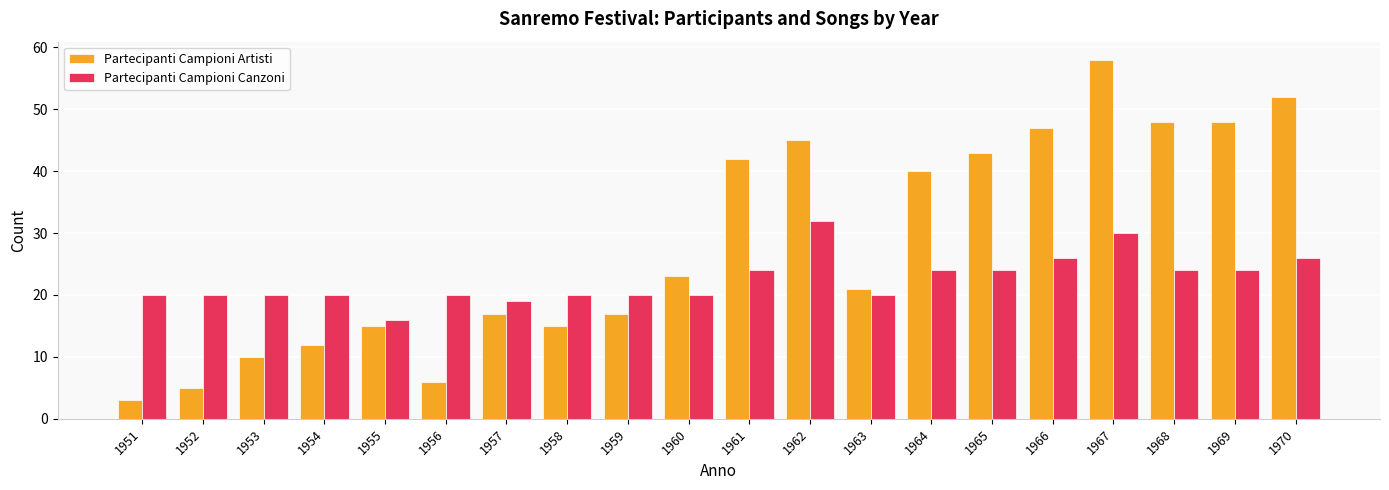

Reading left to right, what are all the values shown in this chart?

Partecipanti Campioni Artisti: 3	5	10	12	15	6	17	15	17	23	42	45	21	40	43	47	58	48	48	52
Partecipanti Campioni Canzoni: 20	20	20	20	16	20	19	20	20	20	24	32	20	24	24	26	30	24	24	26